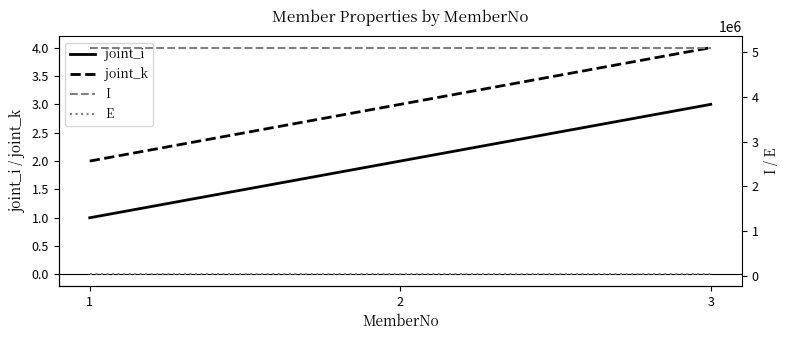

At which label does I reach its peak?

1